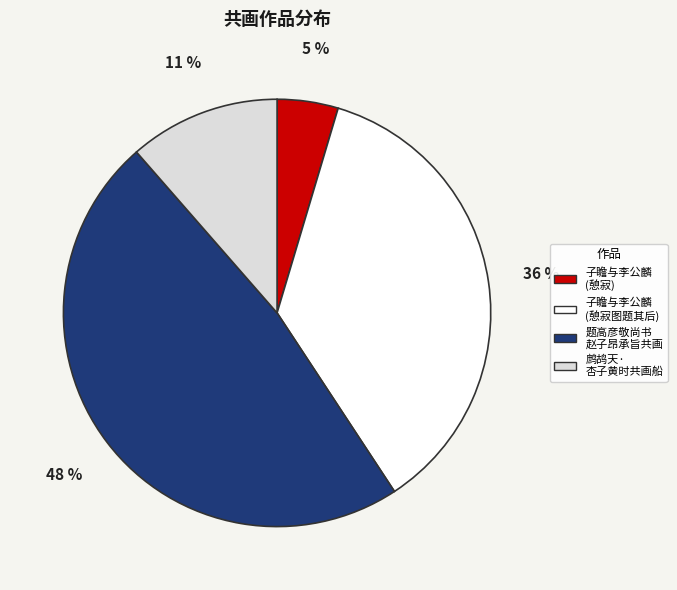

To the nearest percent, what is the difference between the largest and smallest slice percentages?

43%